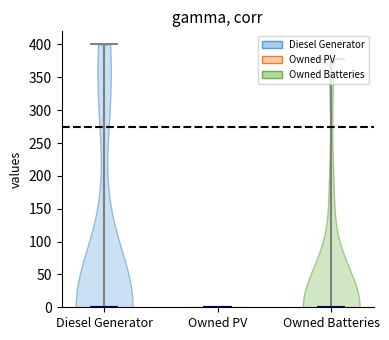

Reading left to right, transcribe all the data shown in this chart.

Diesel Generator: col_0=0	col_3=400	col_8=350	col_13=329	col_14=20
Owned PV: col_0=0	col_3=0	col_8=0	col_13=0	col_14=0
Owned Batteries: col_0=0	col_3=0	col_8=378	col_13=173	col_14=0